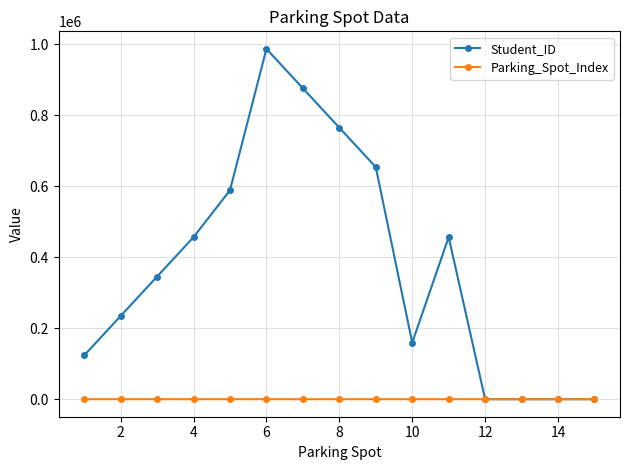

At how many categories does at least one series exceed 640303?

4